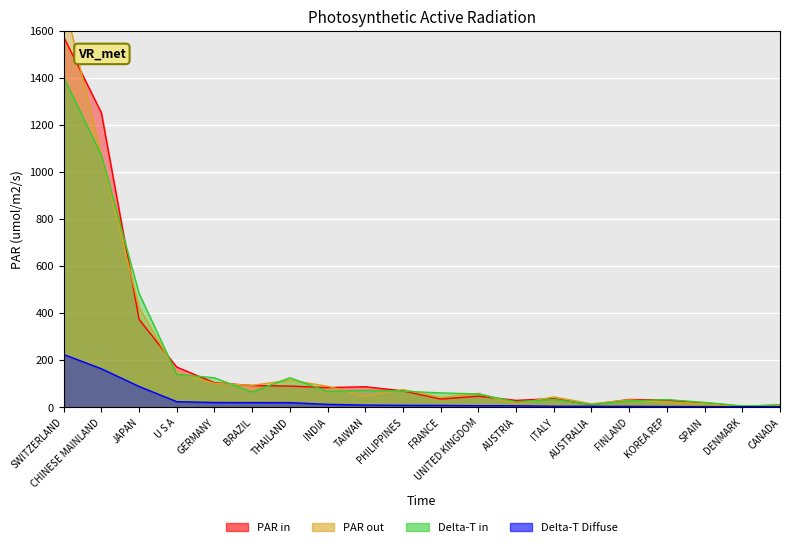

Is it true that Delta-T Diffuse equals 3.9 at SPAIN?

False